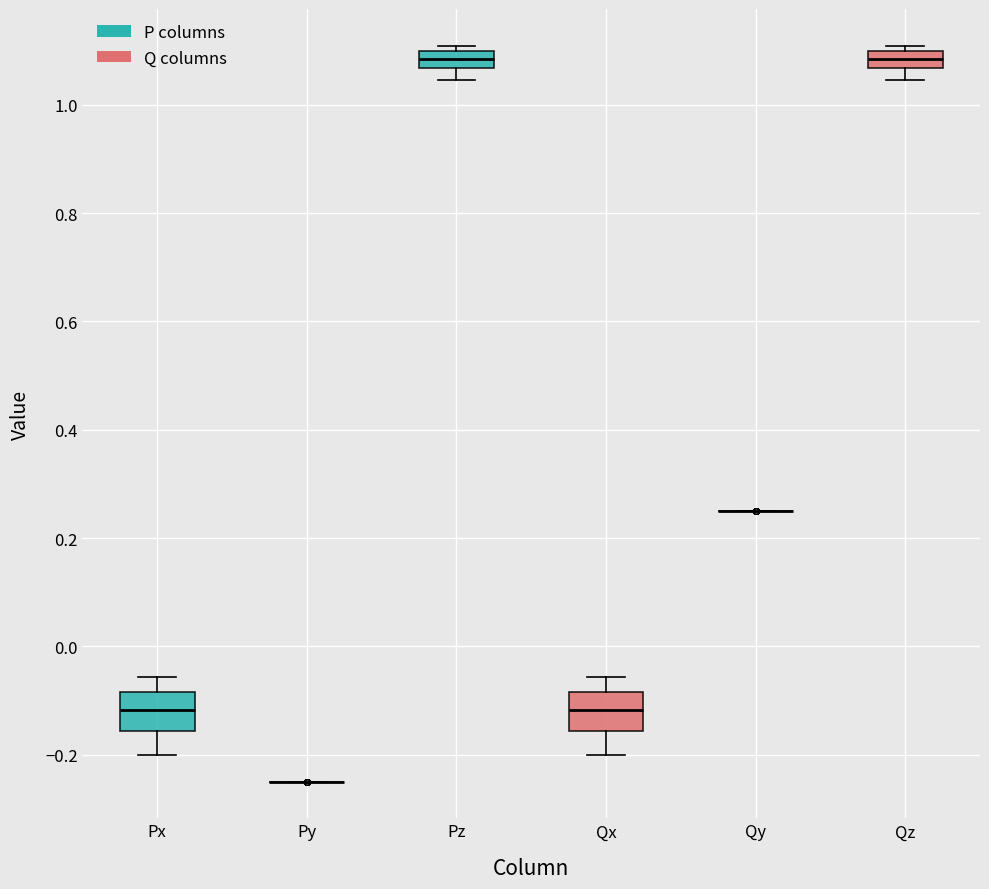

Reading left to right, transcribe this box plot: for each box, give where its median line is, the range the box spans, and where its two whiskers end, as read against the y-axis. The values are not printed on the chart, so give them approximately, as read against the axis.

Px: median -0.12, box -0.16 to -0.08, whiskers -0.20 to -0.06
Py: box collapsed to a line at -0.24, whiskers -0.24 to -0.24
Pz: median 1.08, box 1.06 to 1.10, whiskers 1.04 to 1.10 (just above the box's upper edge)
Qx: median -0.12, box -0.16 to -0.08, whiskers -0.20 to -0.06
Qy: box collapsed to a line at 0.26, whiskers 0.26 to 0.26
Qz: median 1.08, box 1.06 to 1.10, whiskers 1.04 to 1.10 (just above the box's upper edge)